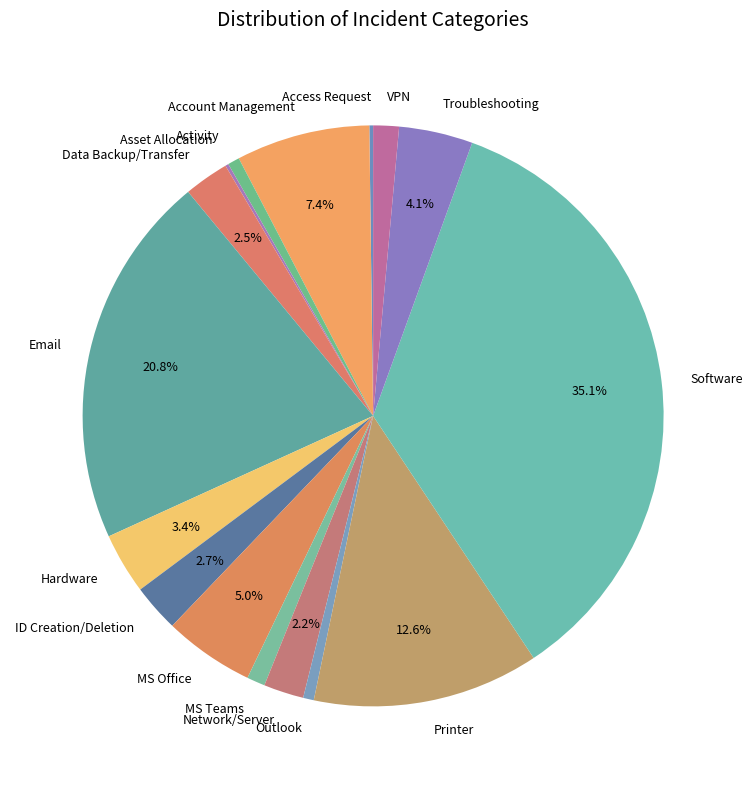

Between Activity and Network/Server, which is larger?

Network/Server